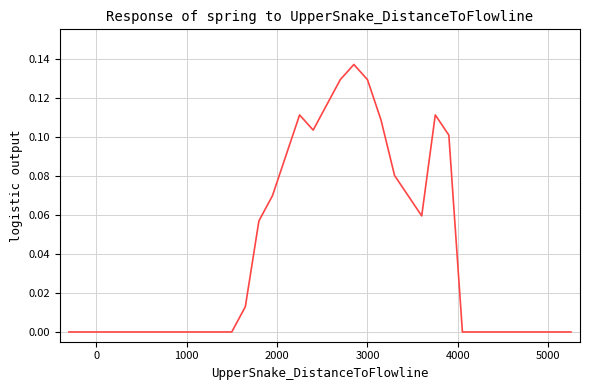

Does the chart display data point markers on the line(s)?

No